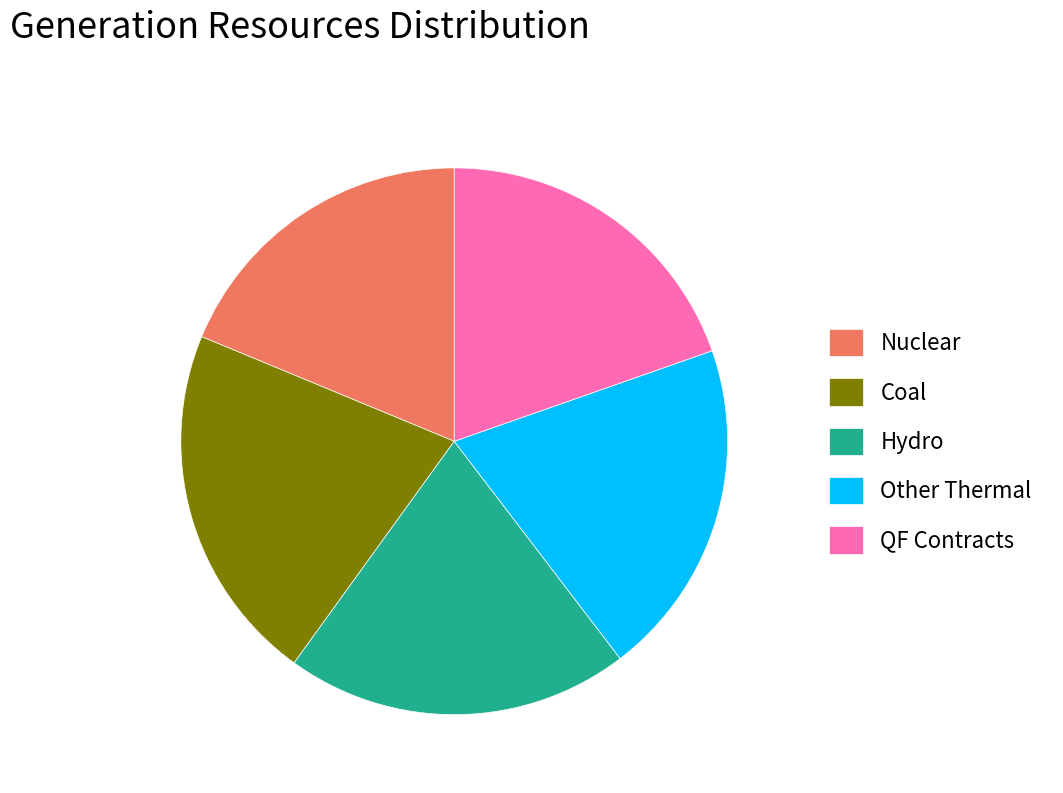

The Nuclear slice represents 19% of the pie. True or false?

True